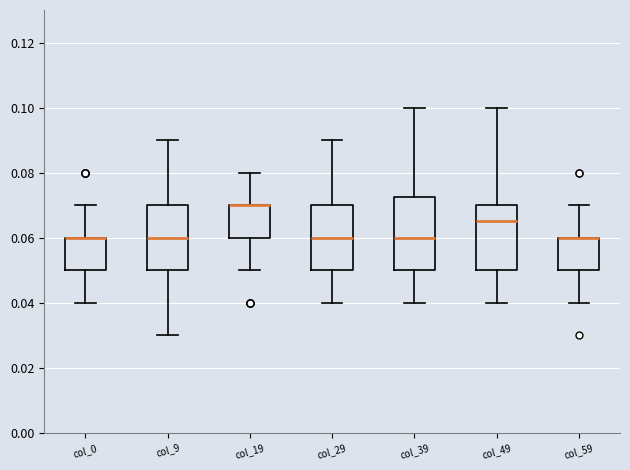

Reading left to right, read every box against the y-axis: the position of its median line, the range the box covers, and the ends of its whiskers. The values are not printed on the chart, so give them approximately, as read against the axis.

col_0: median 0.060 (drawn on the box's upper edge), box 0.050 to 0.060, whiskers 0.040 to 0.070
col_9: median 0.060, box 0.050 to 0.070, whiskers 0.030 to 0.090
col_19: median 0.070 (drawn on the box's upper edge), box 0.060 to 0.070, whiskers 0.050 to 0.080
col_29: median 0.060, box 0.050 to 0.070, whiskers 0.040 to 0.090
col_39: median 0.060, box 0.050 to 0.072, whiskers 0.040 to 0.100
col_49: median 0.066, box 0.050 to 0.070, whiskers 0.040 to 0.100
col_59: median 0.060 (drawn on the box's upper edge), box 0.050 to 0.060, whiskers 0.040 to 0.070